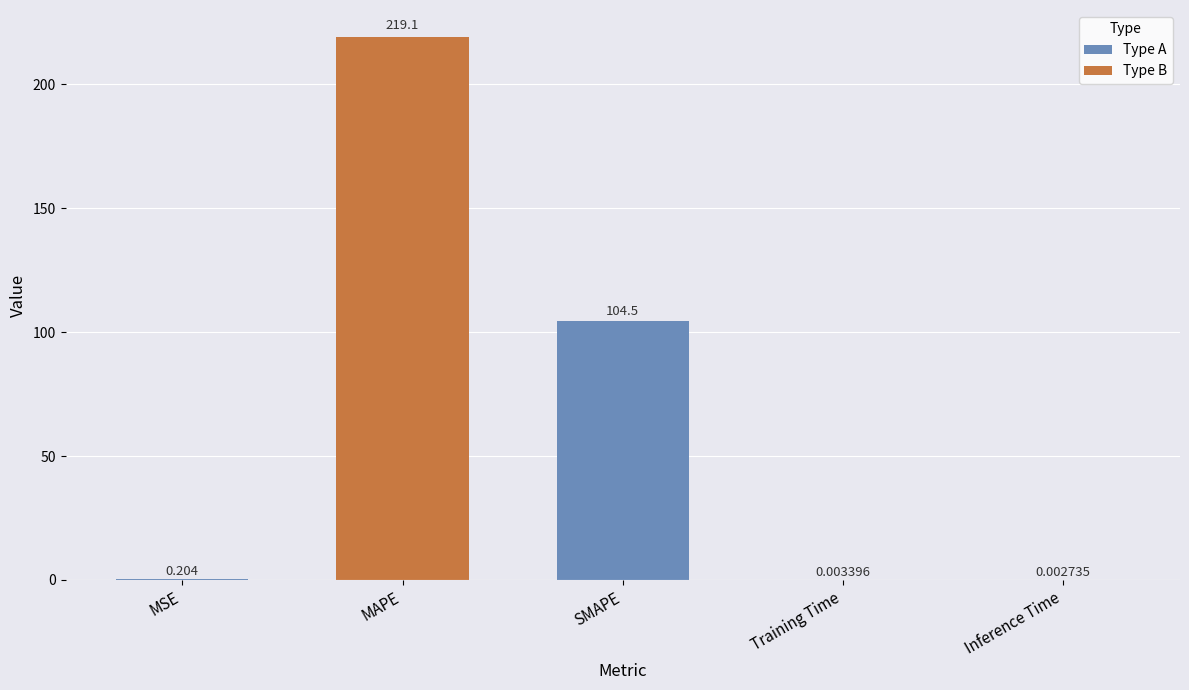

The chart shows a value of 63.8 at SMAPE. True or false?

False